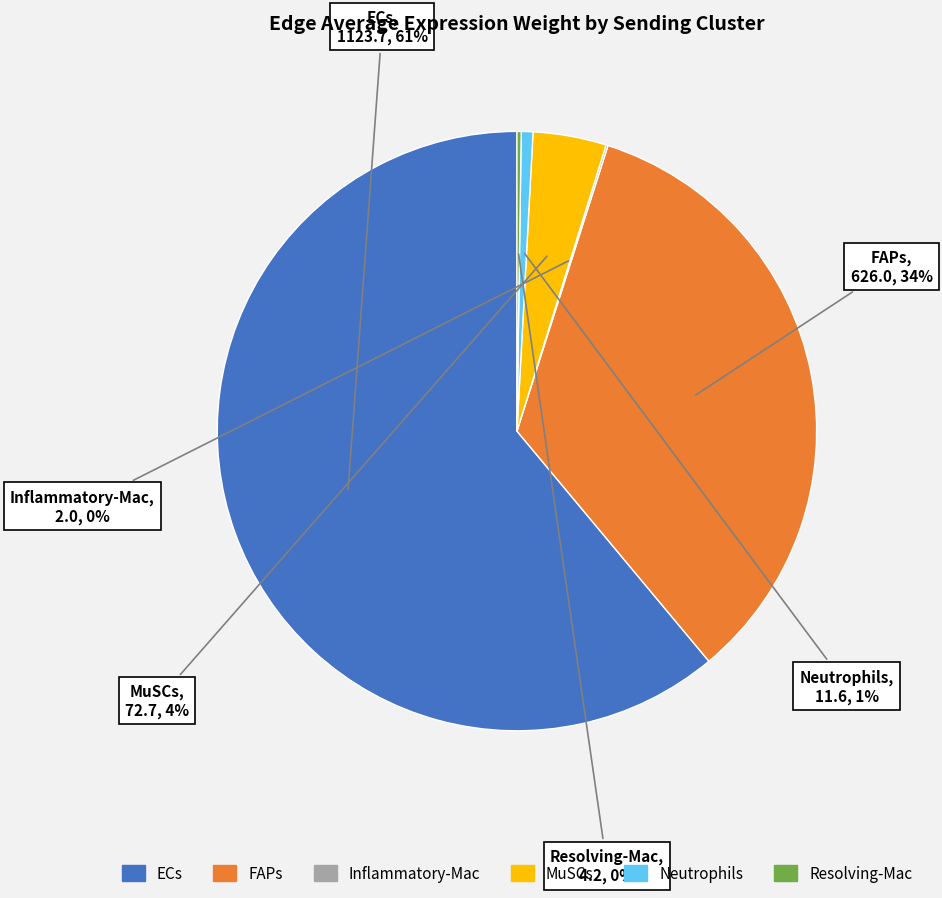

Is the sum of ECs and FAPs greater than half?

Yes